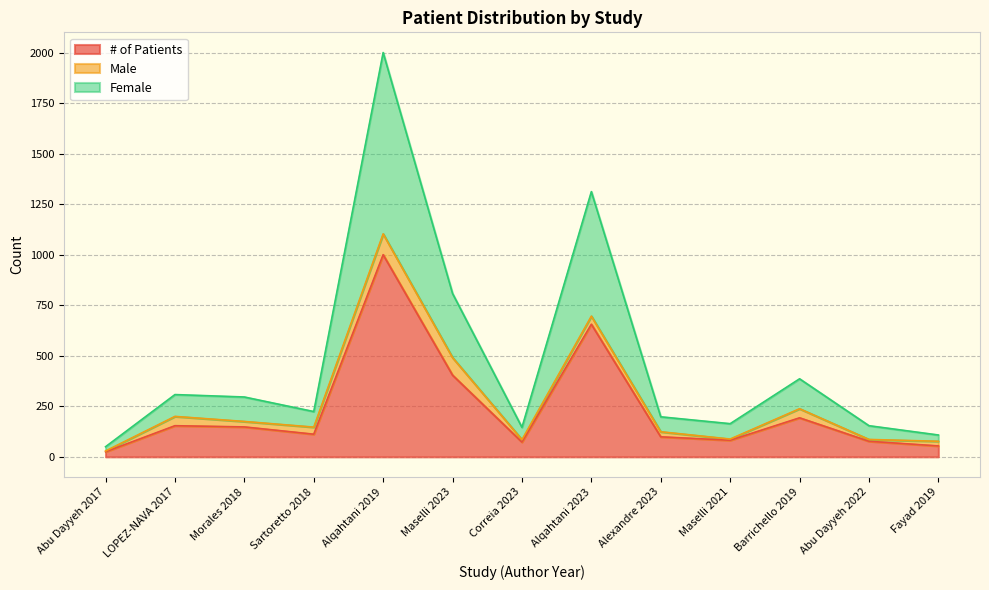

At which category is the sum across all series the highest?

Alqahtani 2019